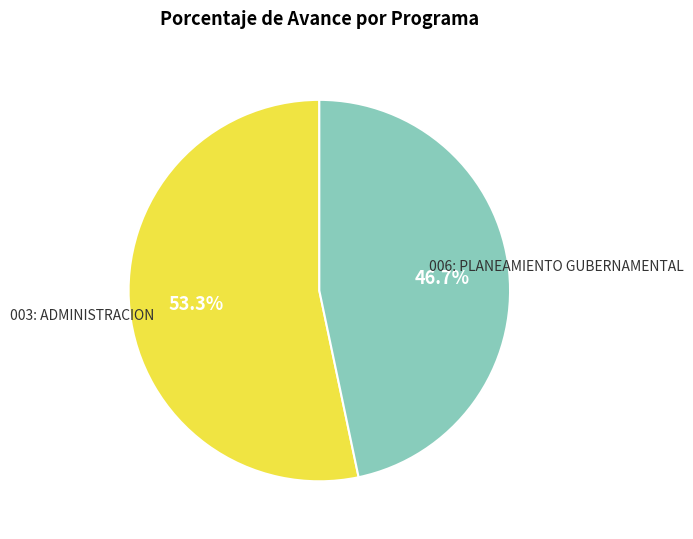

What is the ratio of the value at 006: PLANEAMIENTO GUBERNAMENTAL to the value at 003: ADMINISTRACION?

0.9